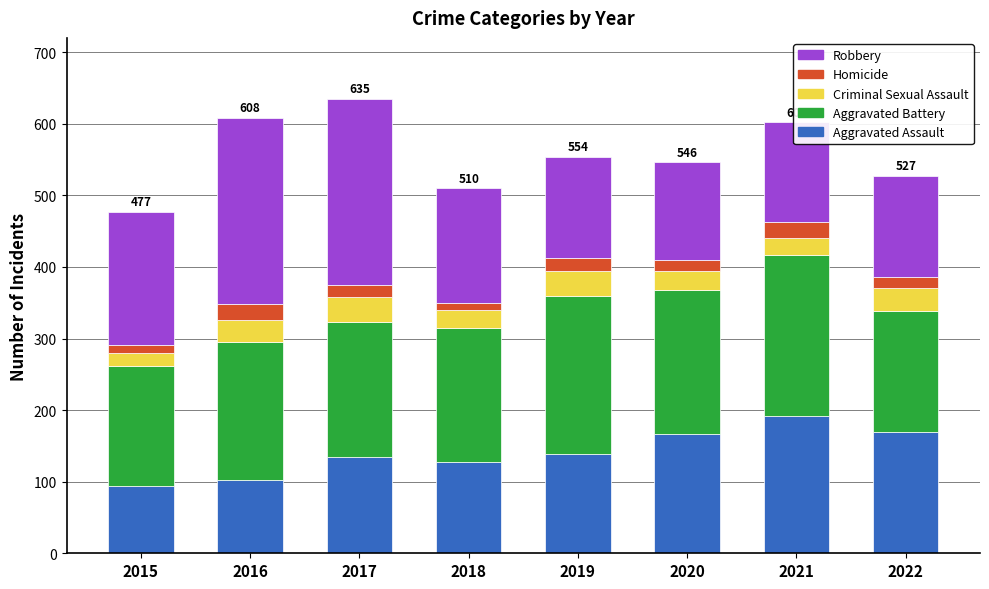

What is the difference between the maximum and minimum values in the Aggravated Assault series?

98